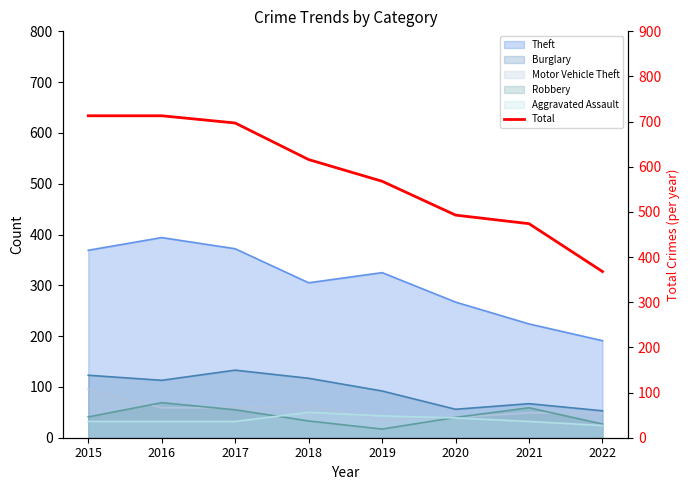

Approximately how many times larger is the value at 2017 compared to 2022?

1.9